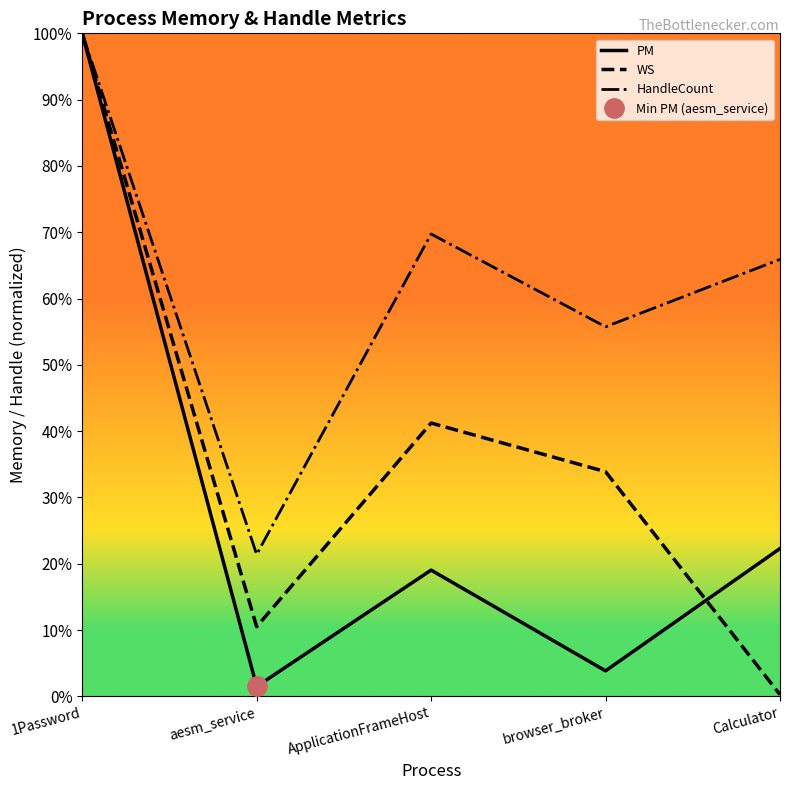

Does the chart have visible grid lines?

No